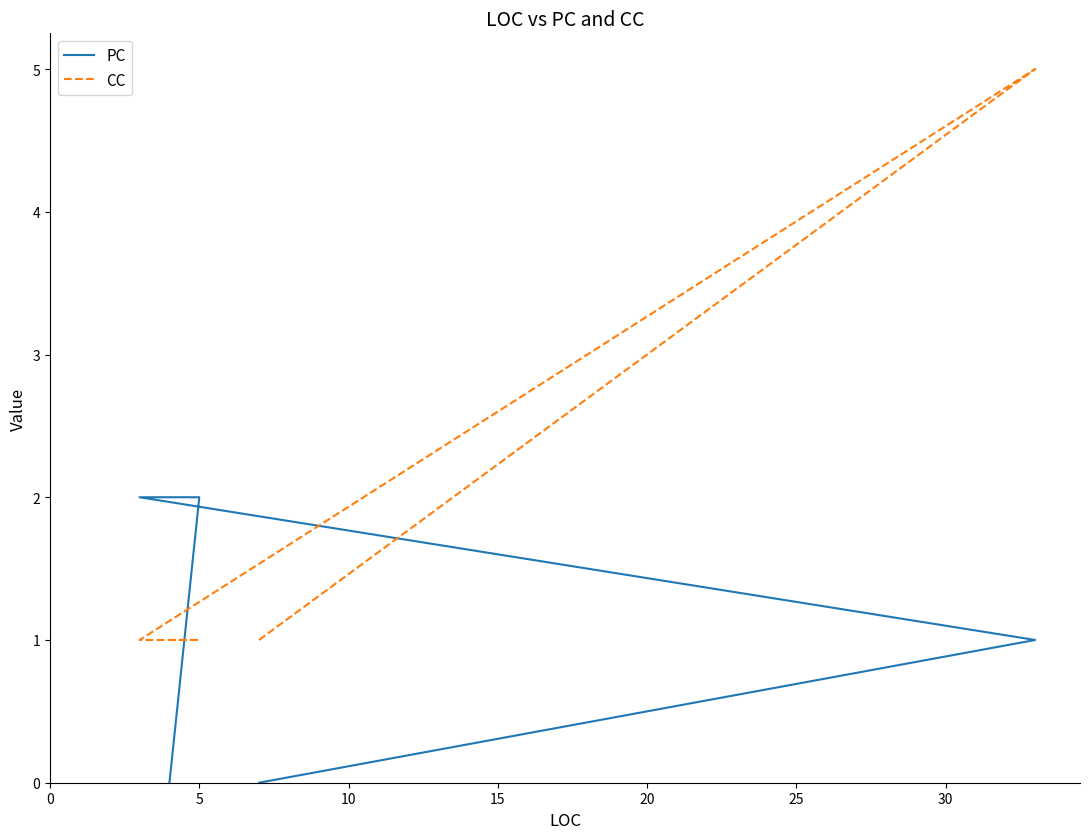

How many lines are shown in the chart?

2